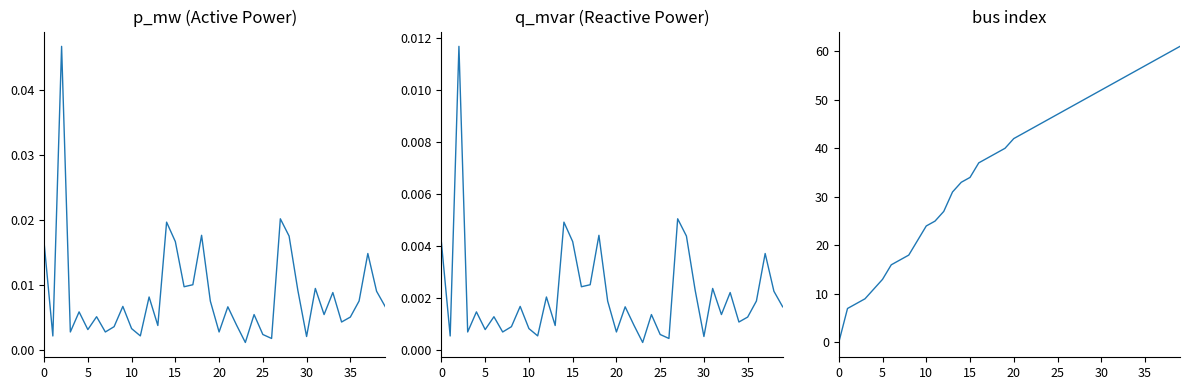

How many times do q_mvar and bus cross each other?

1